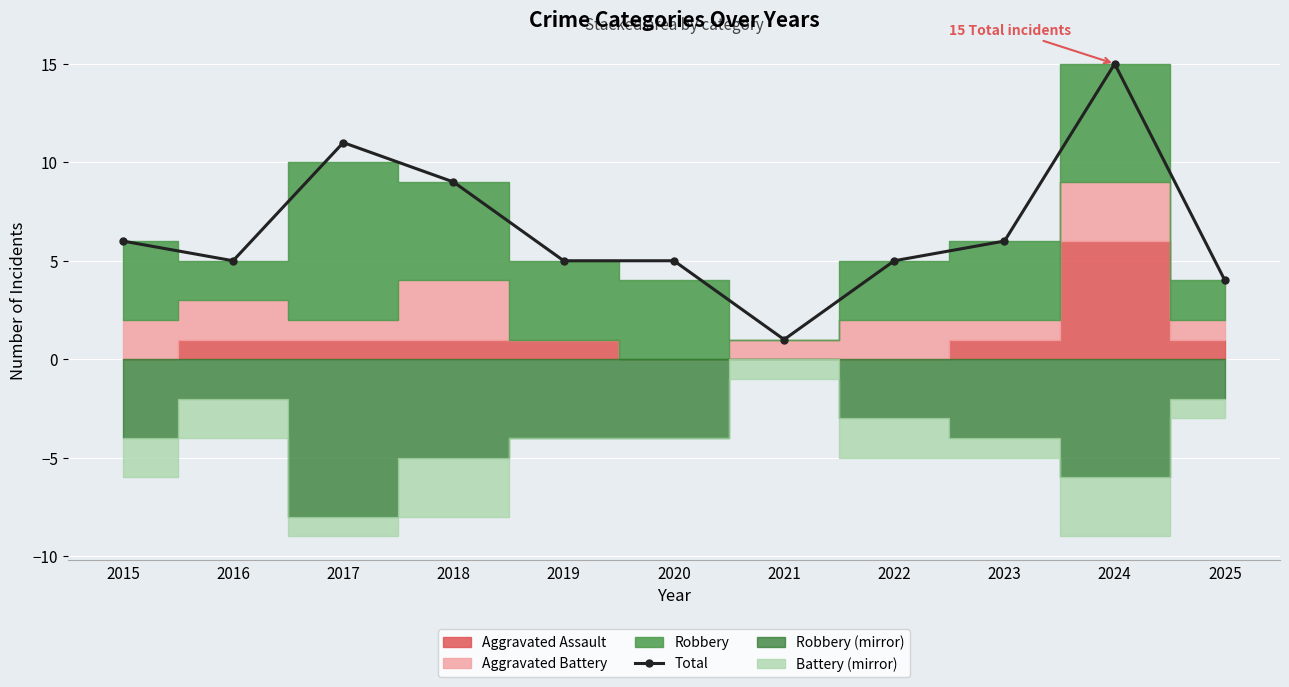

What is the sum of the values at 2025 and 2022?

9